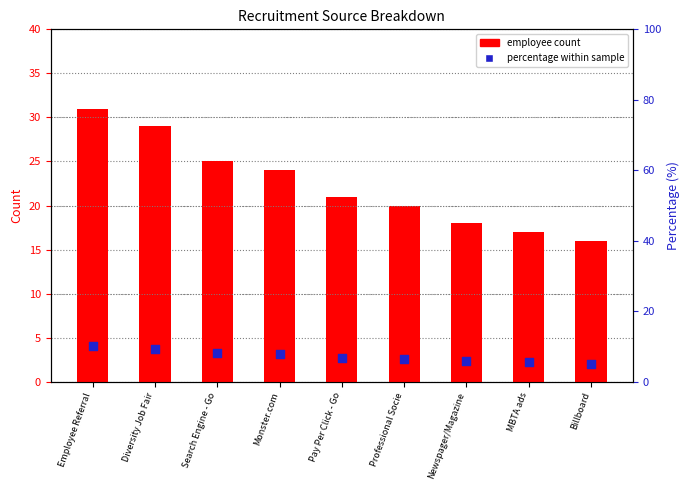

Which series contains the lowest Y value?

Percentage (%)